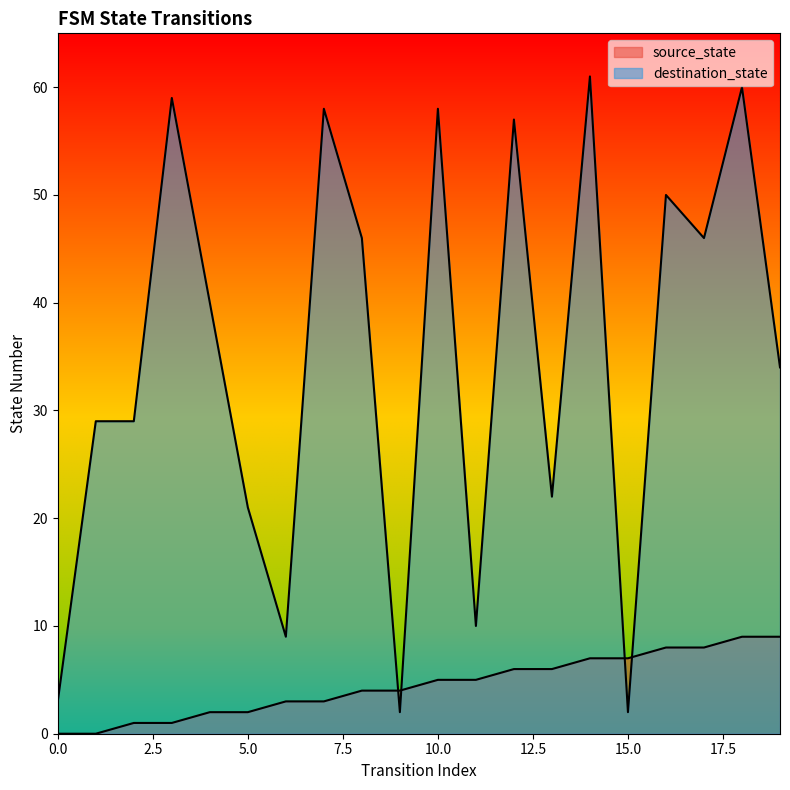

Between which two adjacent categories do destination_state and source_state first intersect?

8 and 9